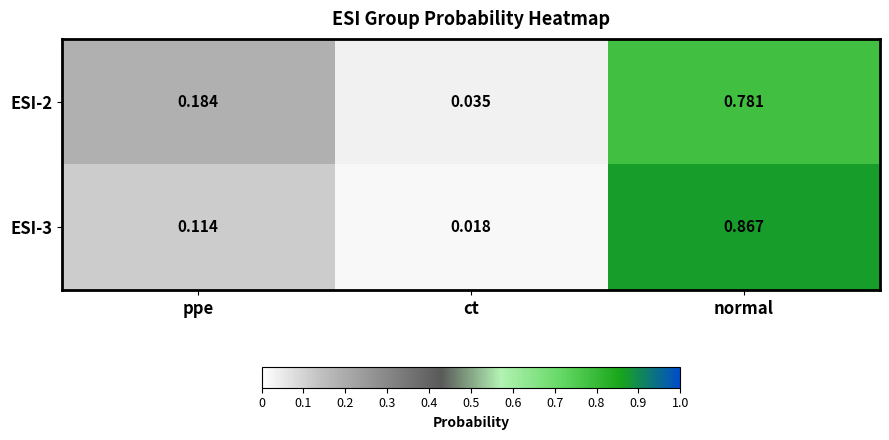

How many series are shown in this chart?

2